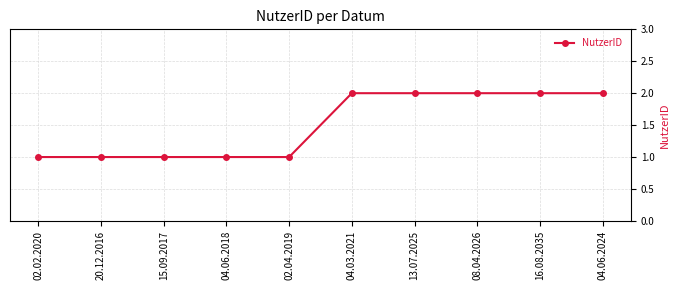

What is the ratio of the value at 20.12.2016 to the value at 04.06.2024?

0.5